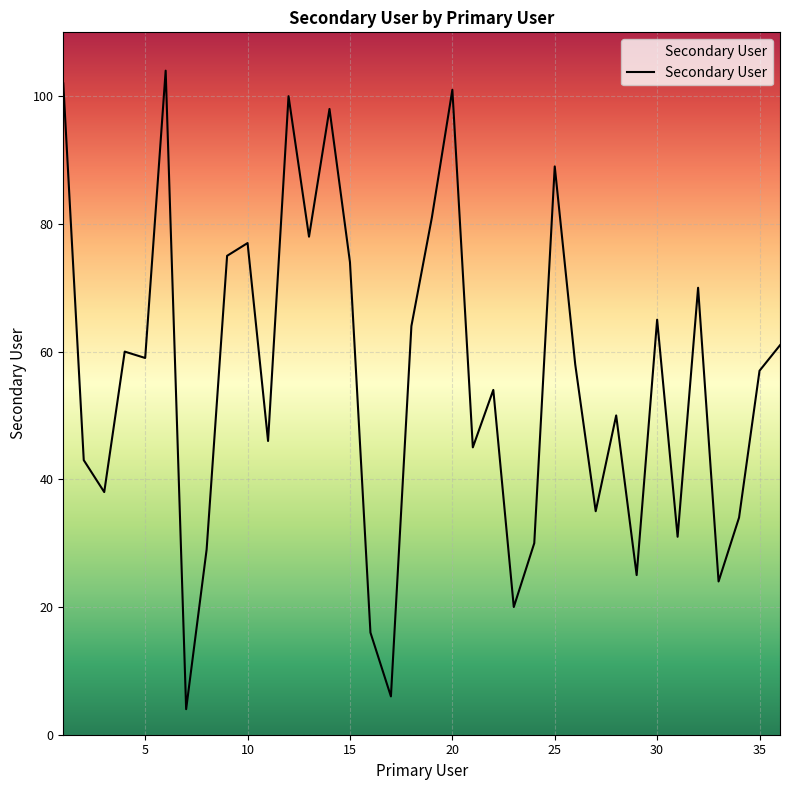

What is the maximum value shown in the chart?

104